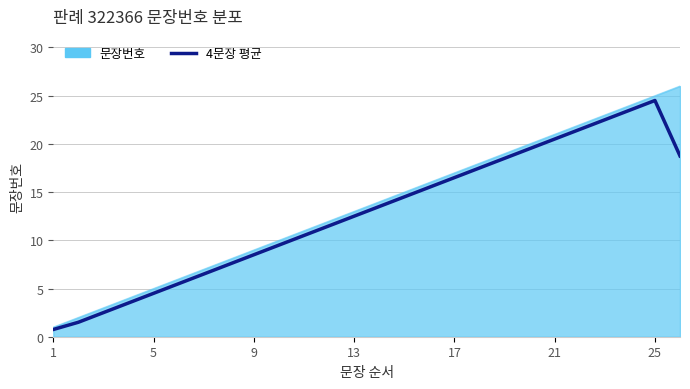

Which series has the widest spread of values?

문장번호